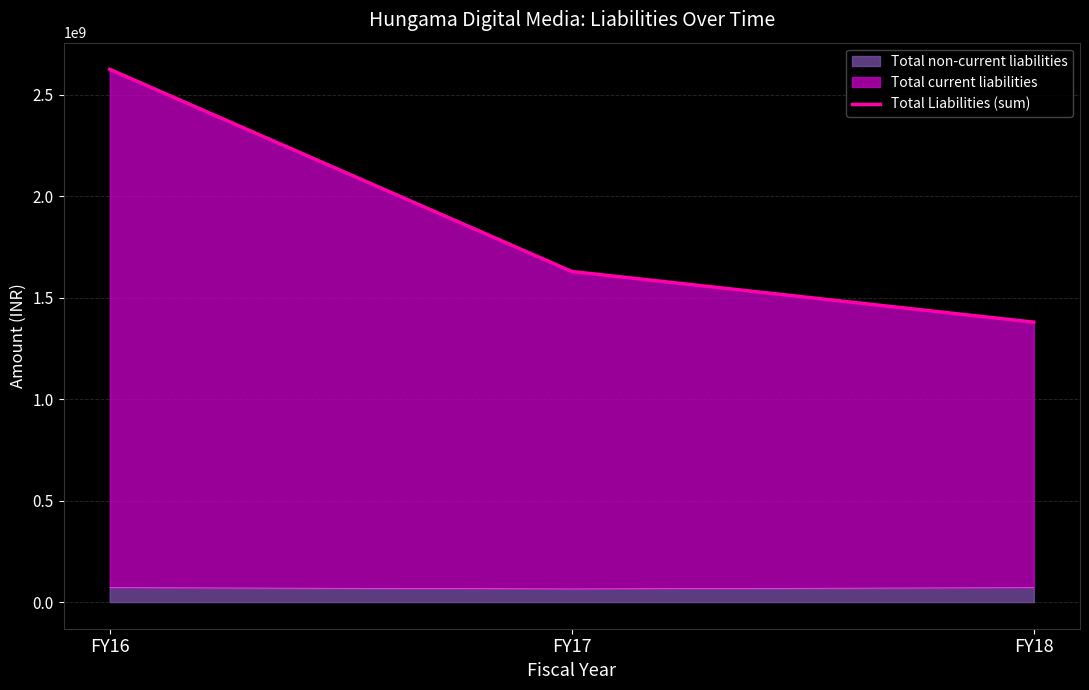

How many values in the Total non-current liabilities series are below 71279058?

1